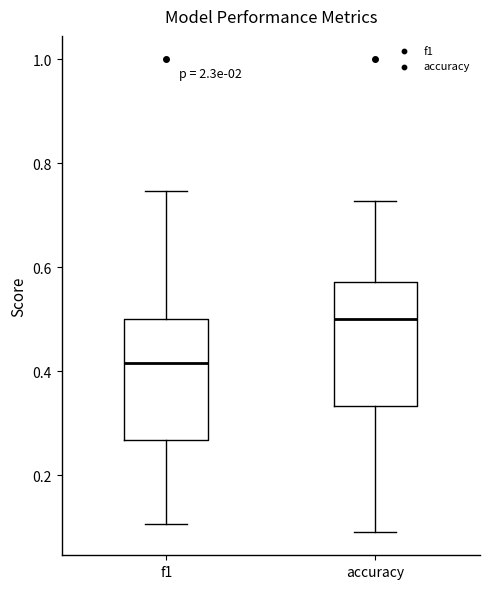

Where does the median line of the box for f1 sit on the y-axis? The values are not printed on the chart, so give them approximately, as read against the axis.

0.42